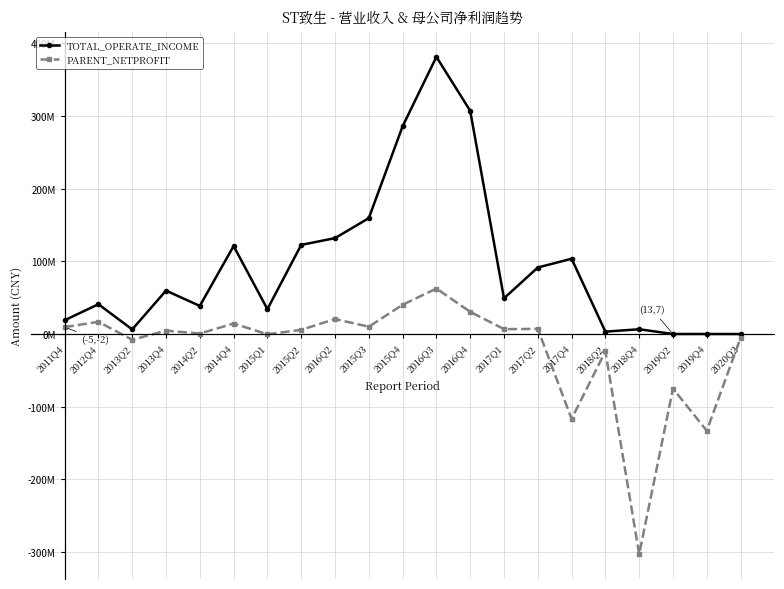

What is the lowest value of the PARENT_NETPROFIT series?

-303038827.1